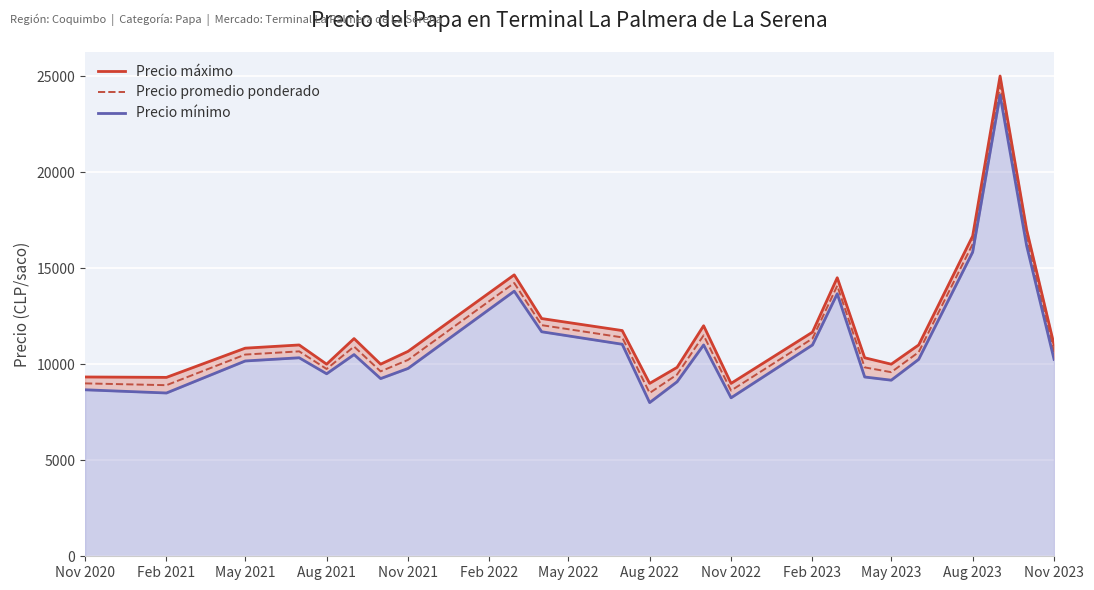

What is the sum of all Precio máximo values?

288254.2